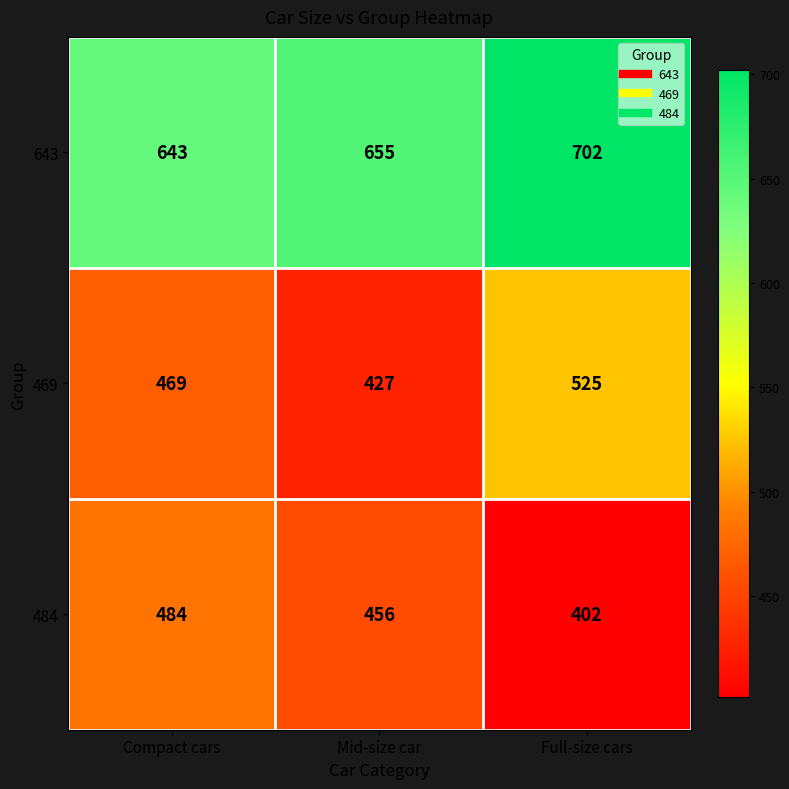

Reading right to left, extract all data points from this chart.

643: 702	655	643
469: 525	427	469
484: 402	456	484